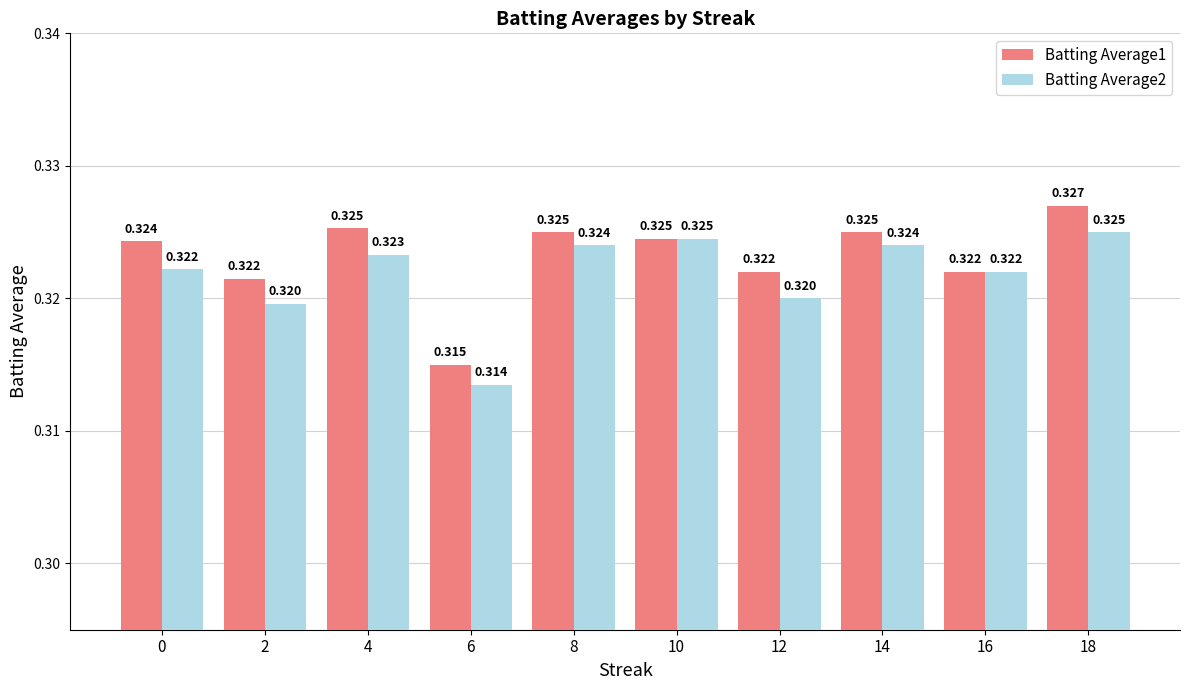

What is the sum of the Batting Average2 values at 6 and 0?

0.6